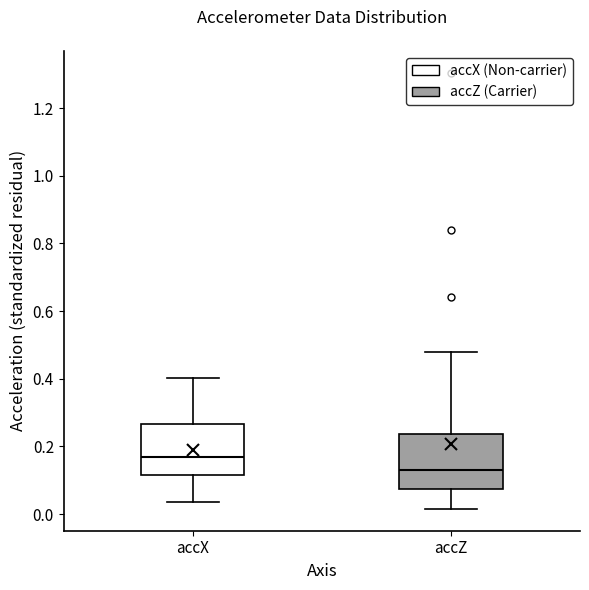

Reading left to right, transcribe this box plot: for each box, give where its median line is, the range the box spans, and where its two whiskers end, as read against the y-axis. The values are not printed on the chart, so give them approximately, as read against the axis.

accX: median 0.18, box 0.12 to 0.26, whiskers 0.04 to 0.40
accZ: median 0.14, box 0.08 to 0.24, whiskers 0.02 to 0.48